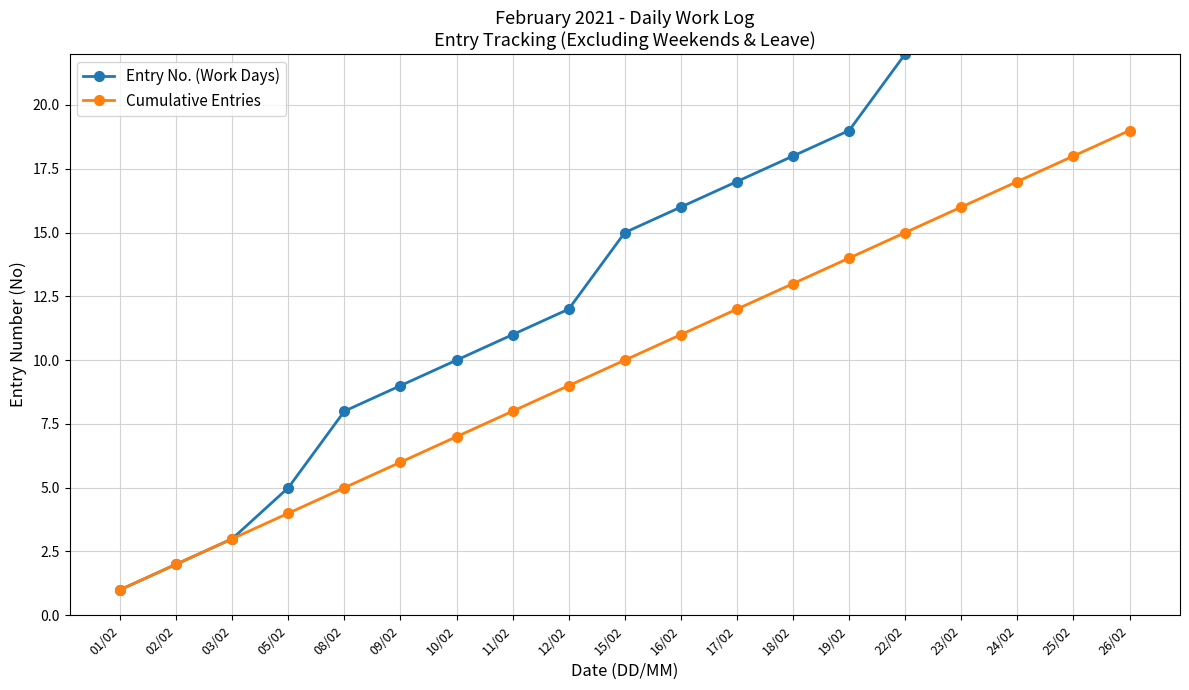

What is the maximum value shown in the chart?

26